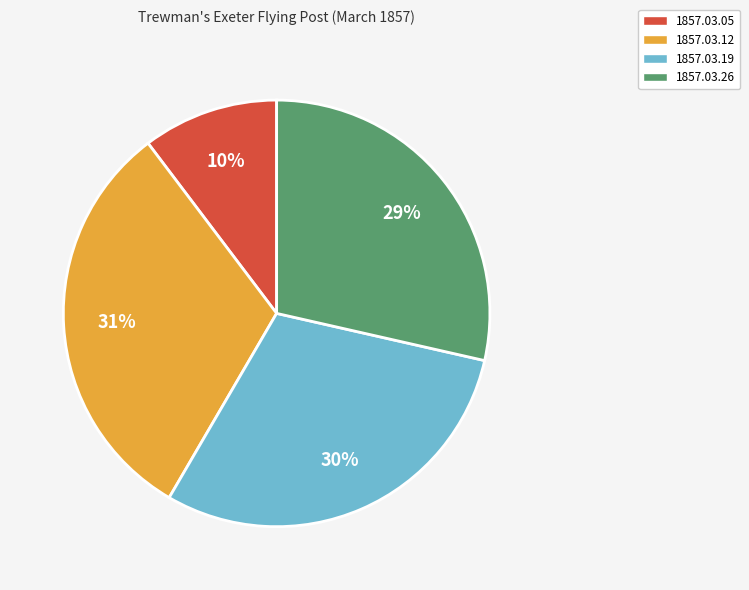

How many slices are in this pie chart?

4